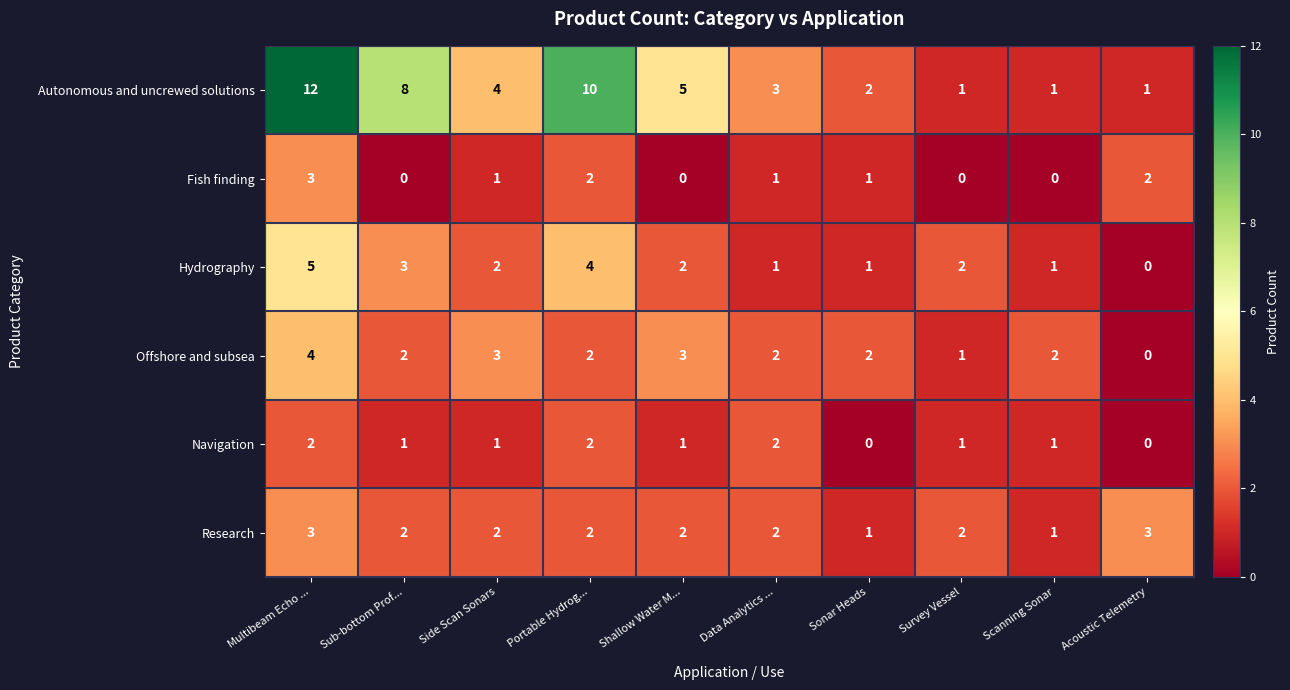

Is it true that Offshore and subsea equals 6 at Multibeam Echo ...?

False